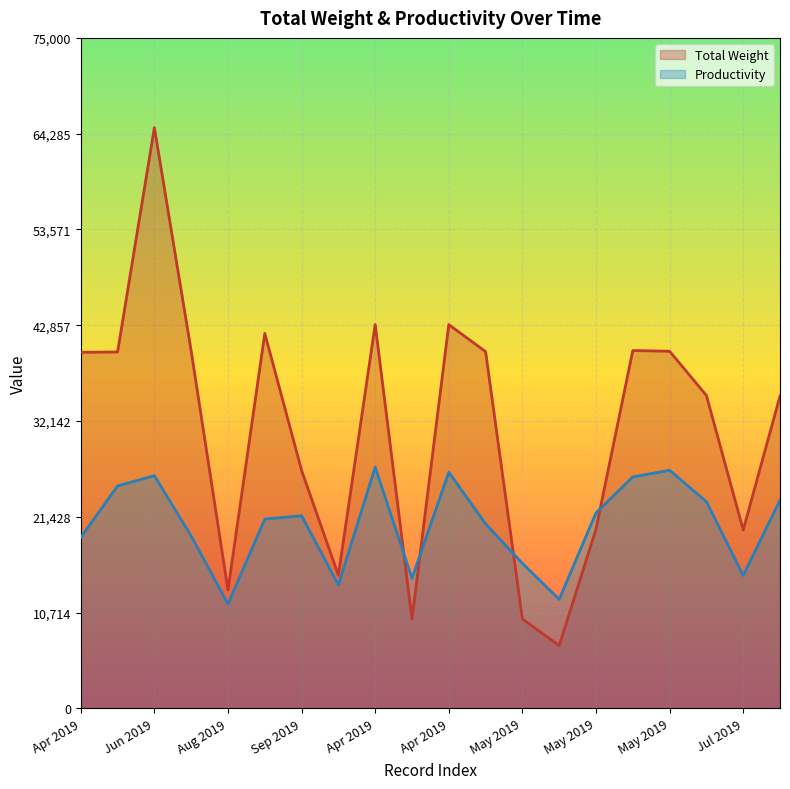

What is the difference between the second highest and second lowest values in the Total Weight series?

32934.9